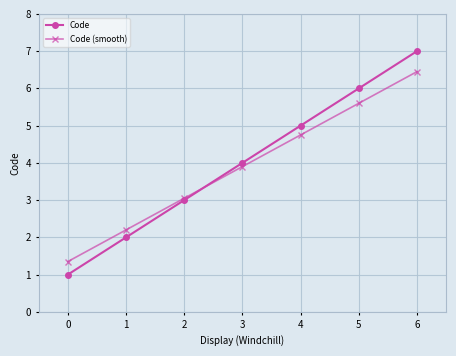

Which series ends up on top after the final intersection of Code and Code (smooth)?

Code